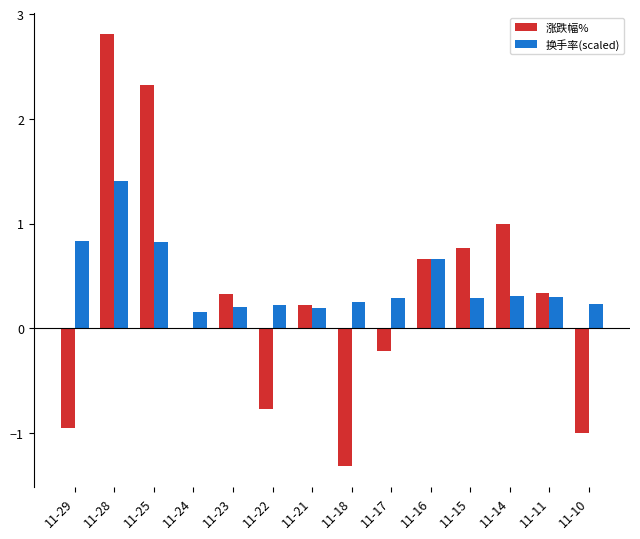

The value of 涨跌幅% at 11-21 is 0.2. True or false?

True